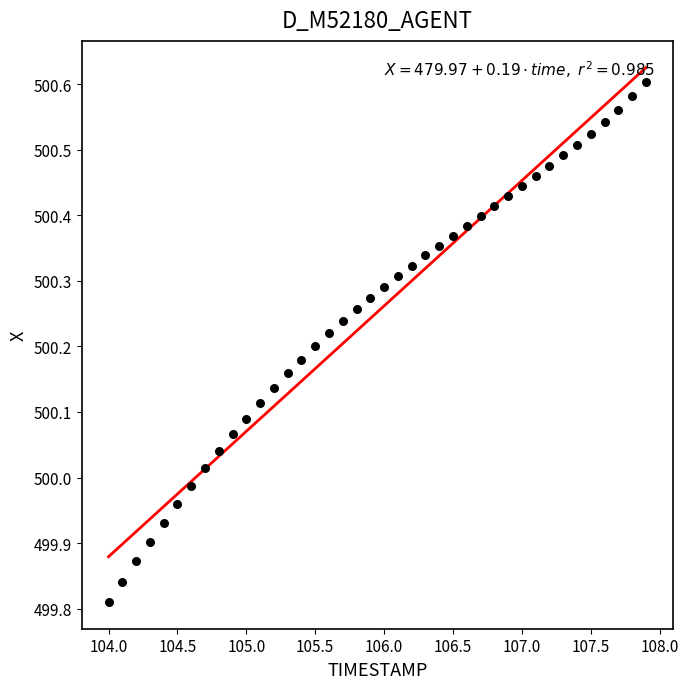

What is the range of X values (max minus min)?

3.9